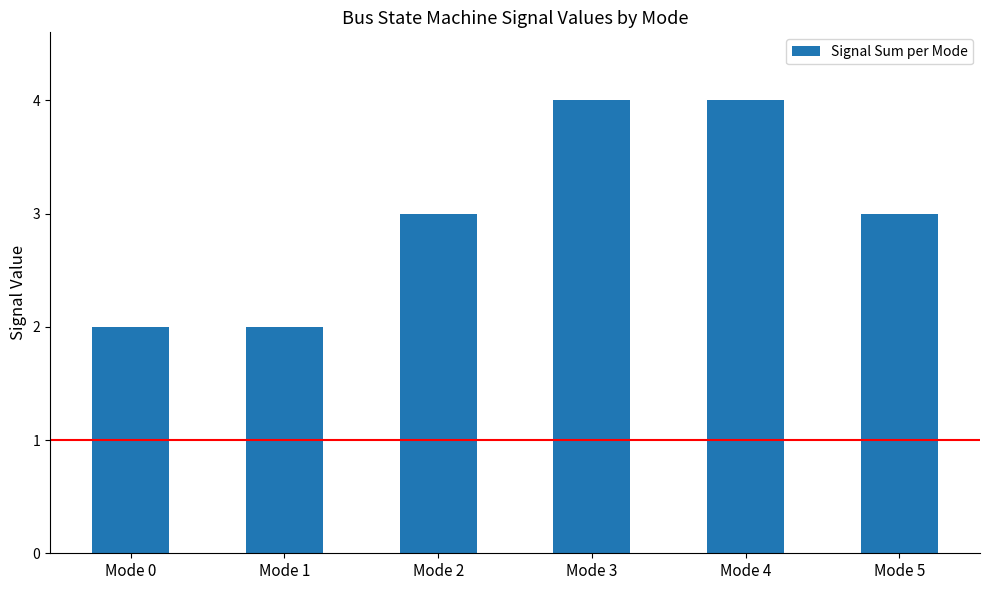

What is the sum of the values at Mode 0 and Mode 2?

5